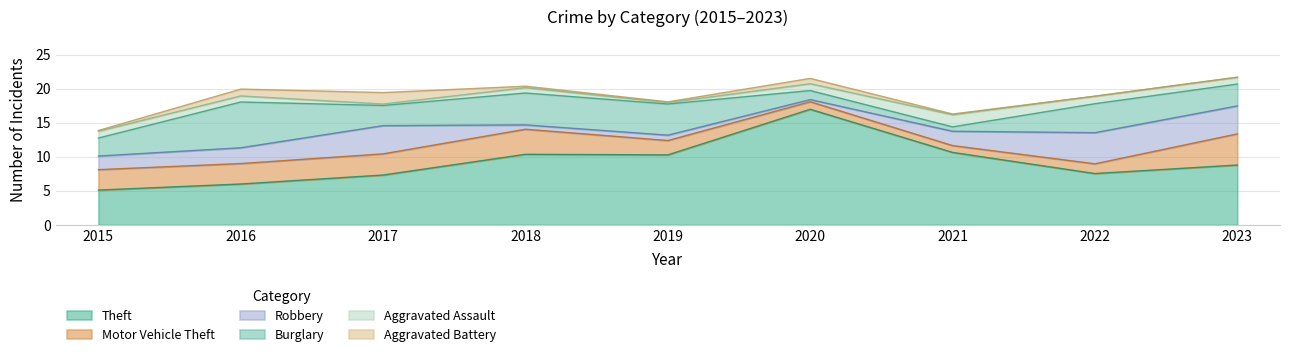

How many lines are shown in the chart?

6